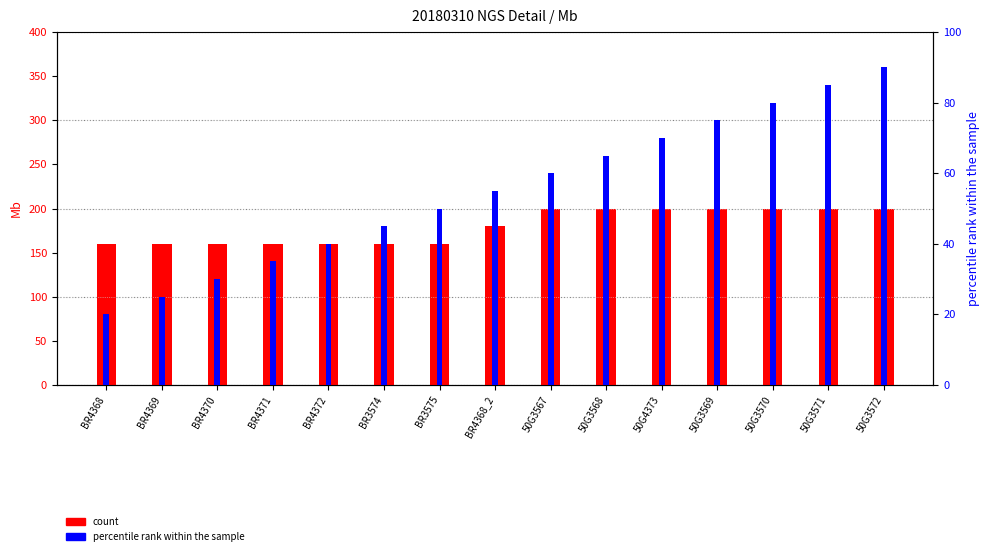

Reading left to right, list all the values displayed in this chart.

count: 160	160	160	160	160	160	160	180	200	200	200	200	200	200	200
percentile rank within the sample: 20	25	30	35	40	45	50	55	60	65	70	75	80	85	90